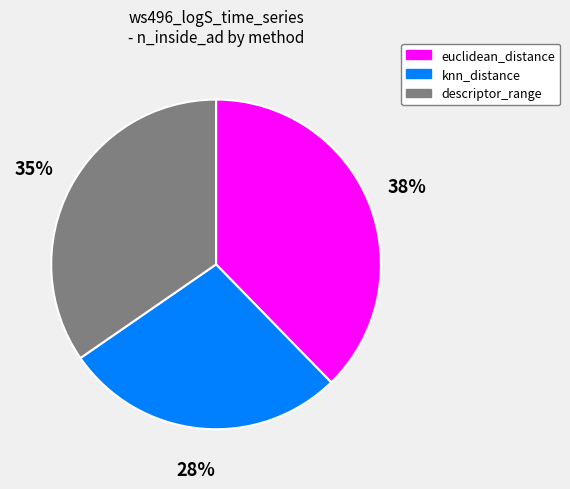

Does knn_distance represent more than half of the total?

No